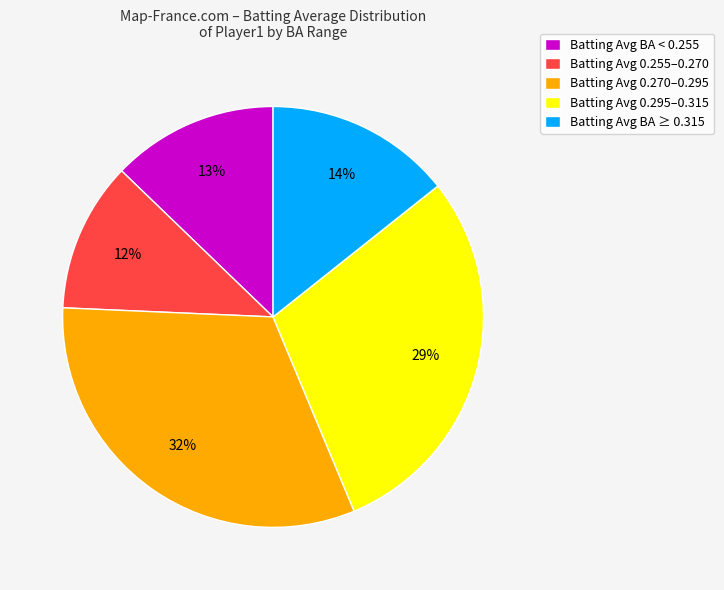

Which has a higher value, Batting Avg 0.295–0.315 or Batting Avg BA < 0.255?

Batting Avg 0.295–0.315